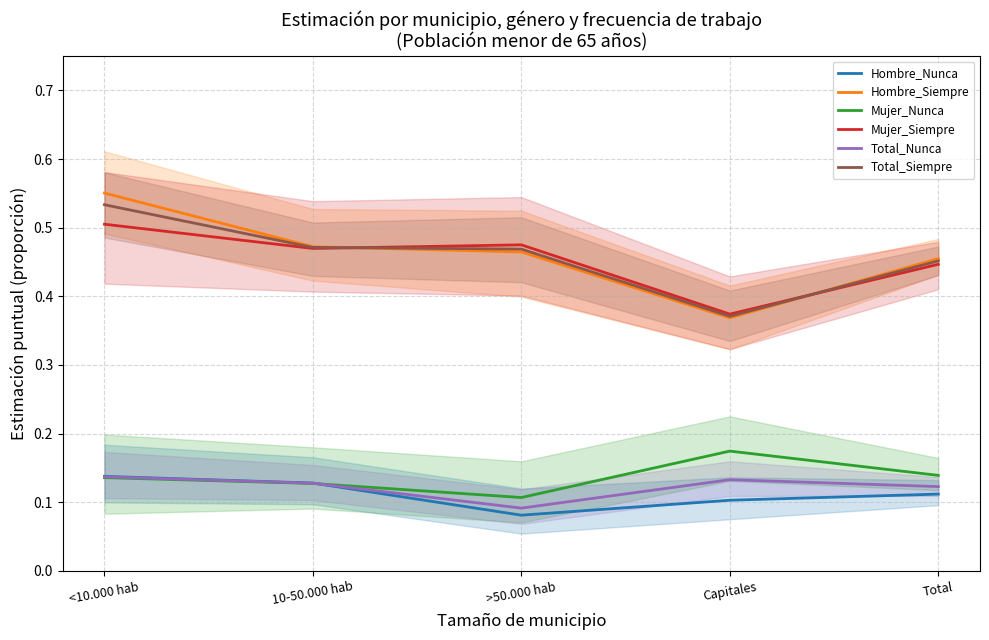

The Total_Nunca series shows 0.1 at Capitales. True or false?

True